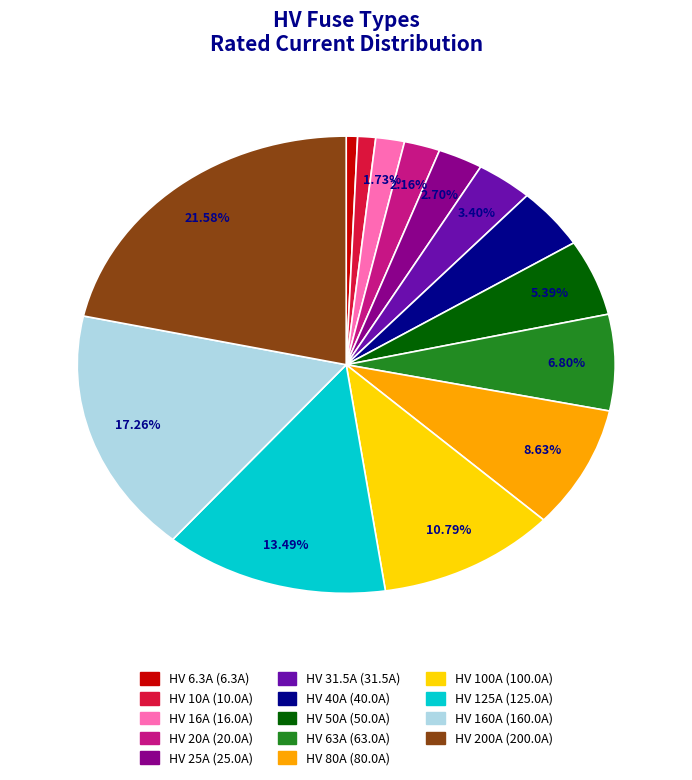

Combined, do HV 50A and HV 10A account for over 50%?

No